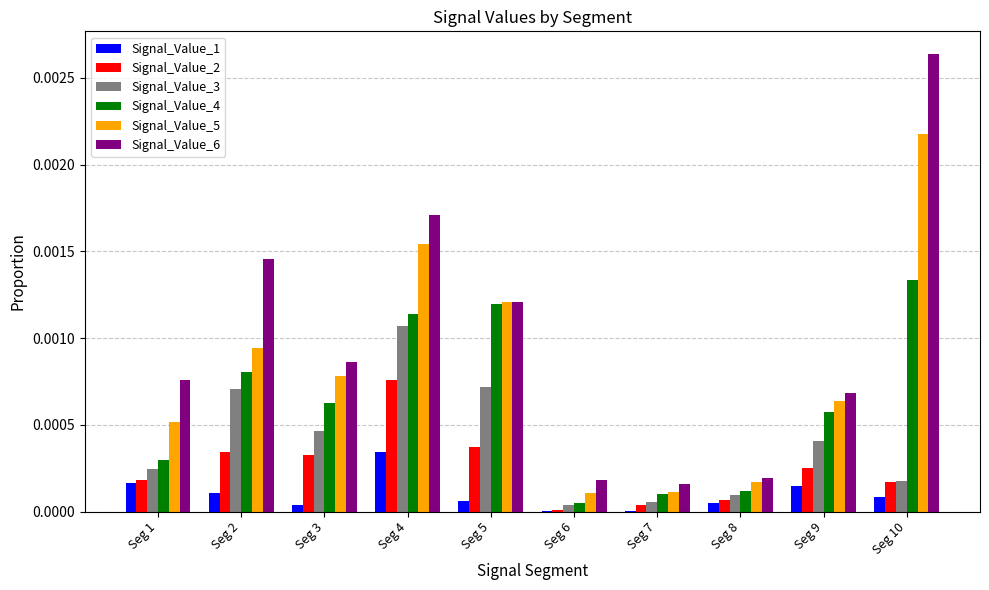

Which series changed the most between Seg 1 and Seg 8?

Signal_Value_6